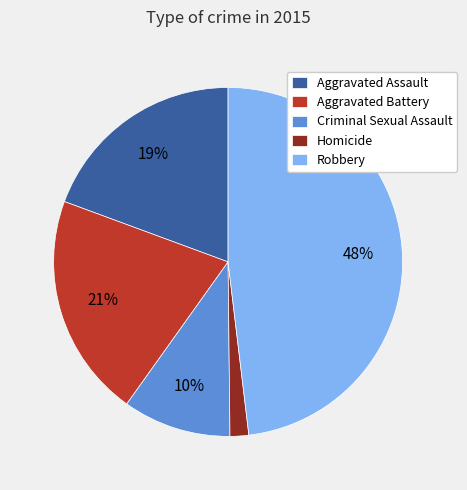

How many segments does this pie chart have?

5